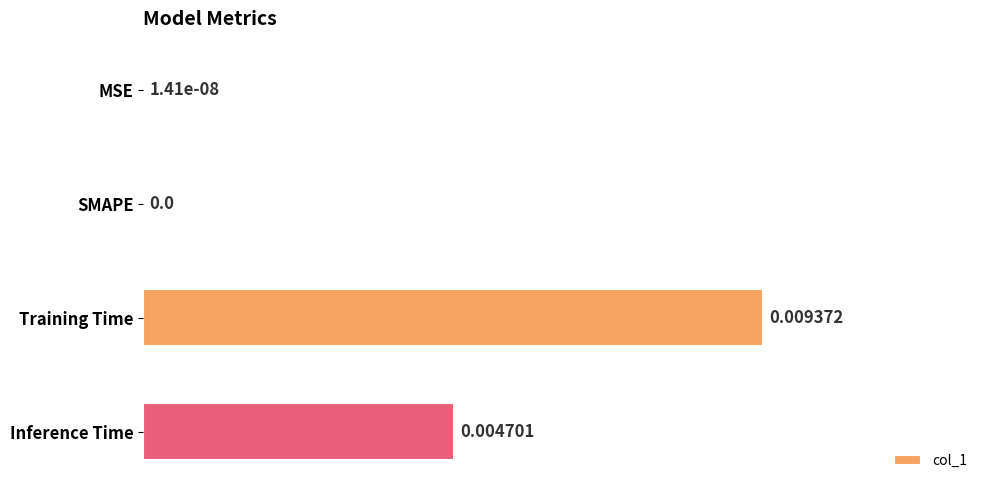

Count the number of categories in the chart.

4